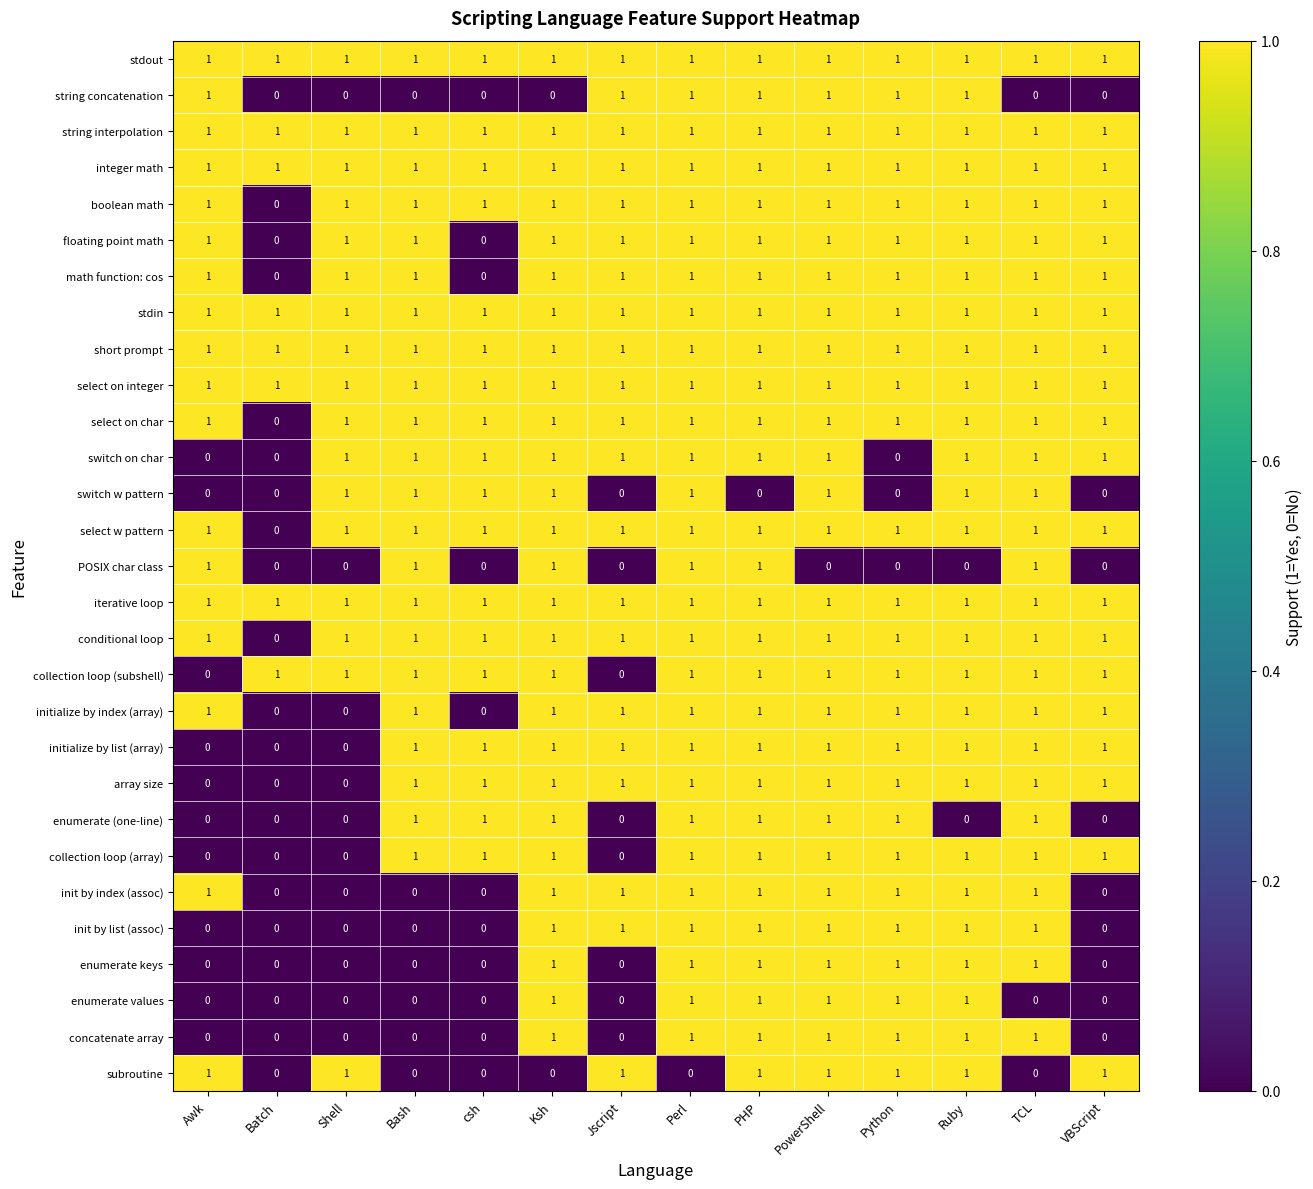

The initialize by list (array) series shows 1 at VBScript. True or false?

True